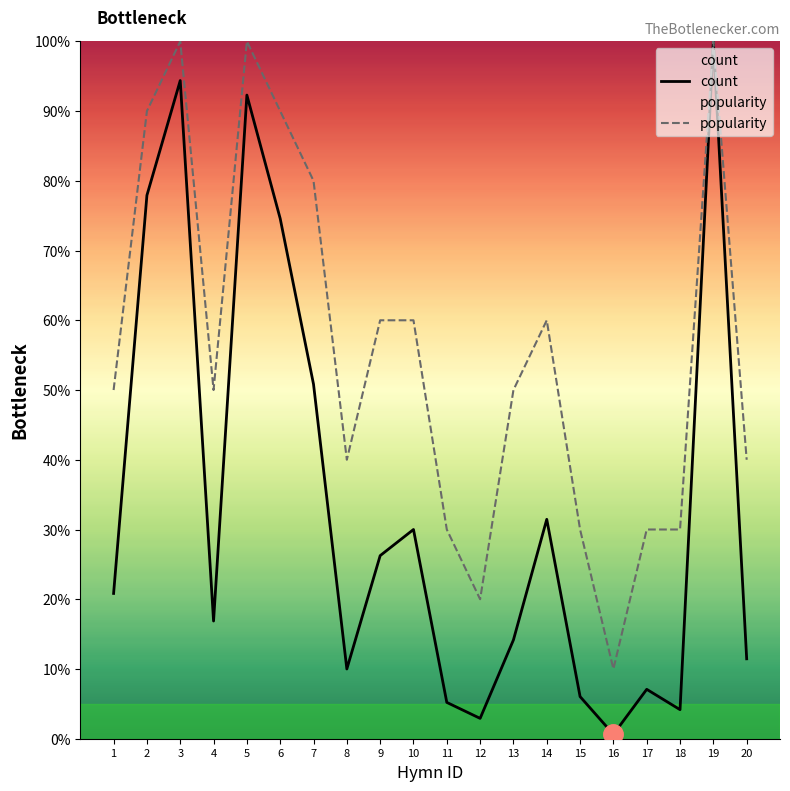

How many lines are shown in the chart?

2